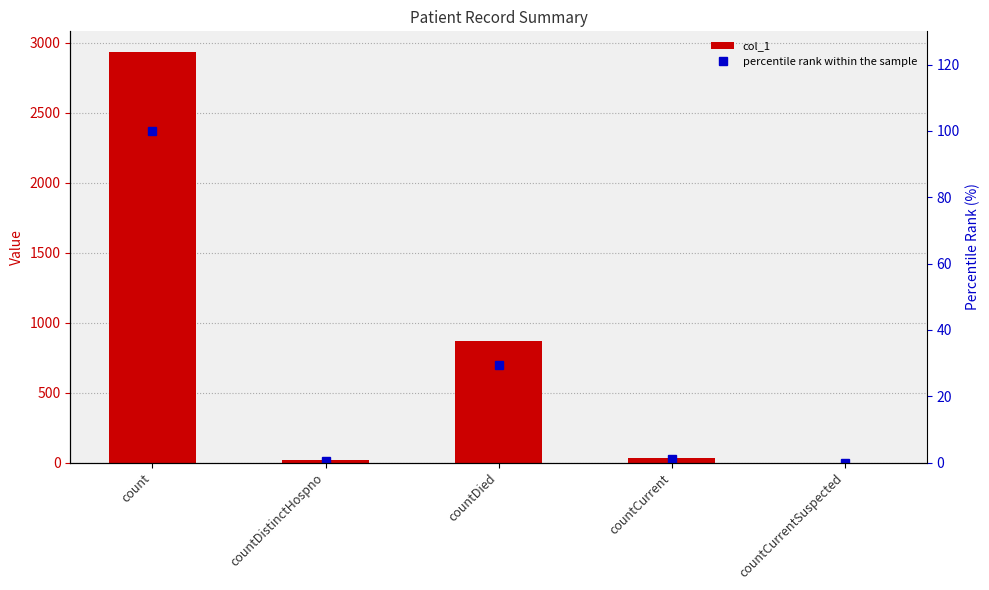

What is the difference between the highest and lowest values at count?

2834.0